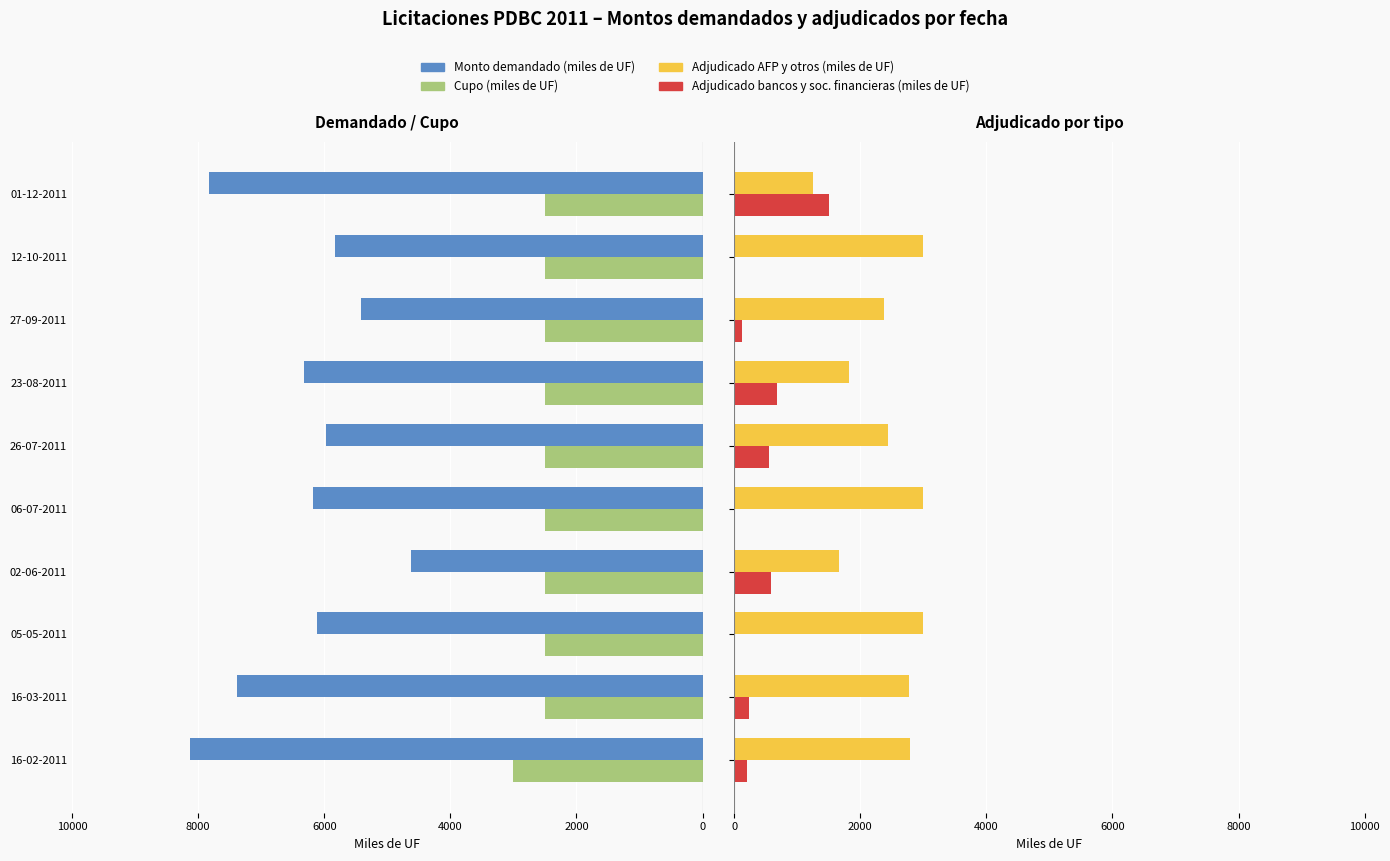

What is the value of the Cupo (miles de UF) bar at the 2nd from the left?

-2500